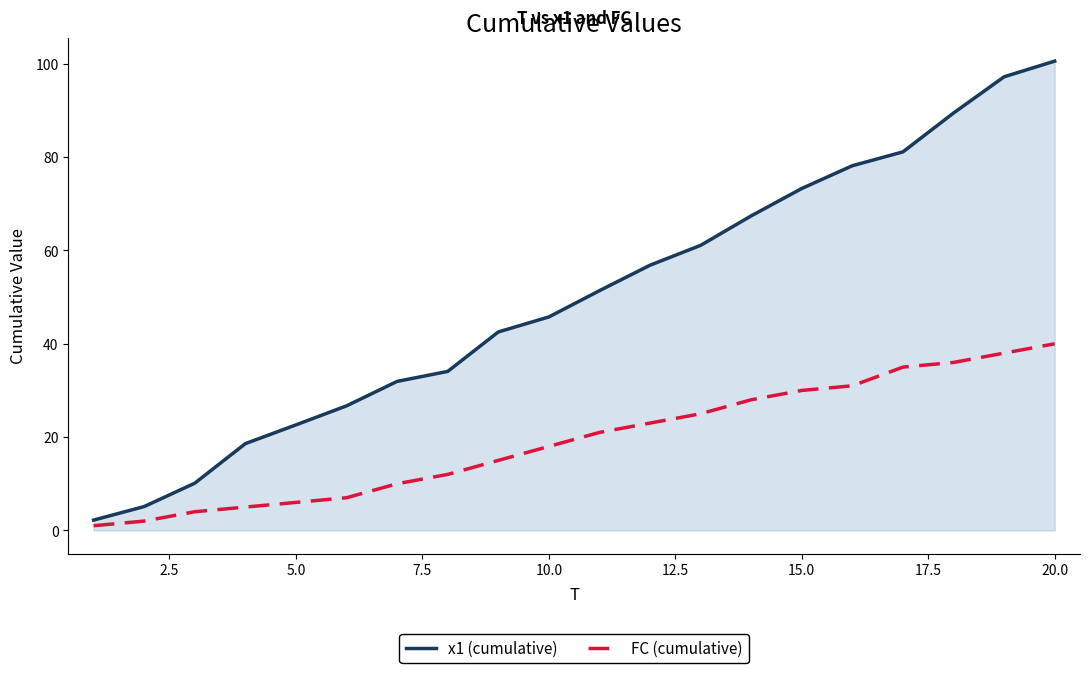

True or false: FC (cumulative) and x1 (cumulative) intersect in this chart.

False